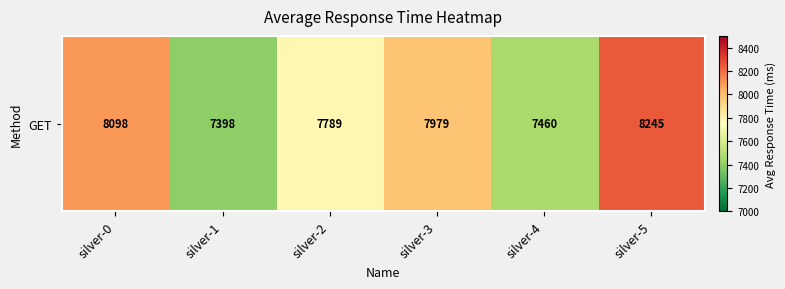

Which label corresponds to the smallest value in the chart?

silver-1